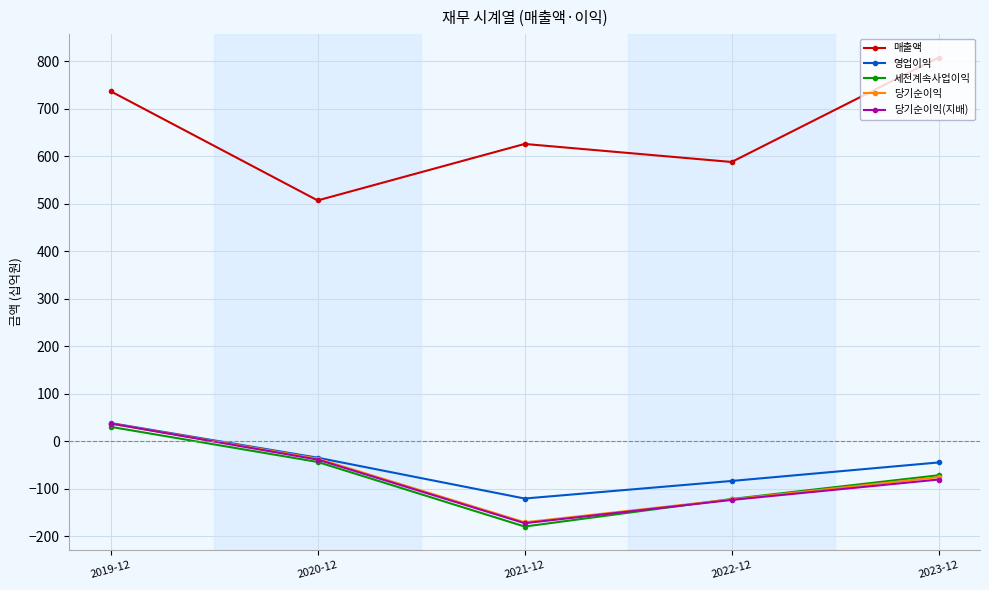

What is the difference between the maximum and minimum values in the 당기순이익 series?

208